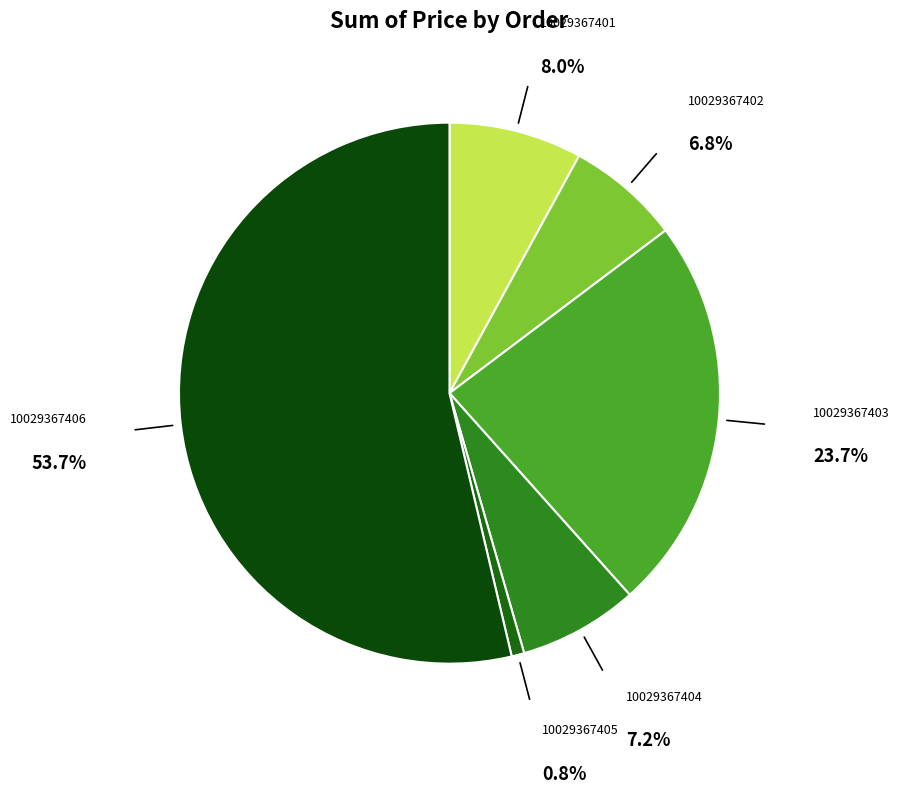

How many segments does this pie chart have?

6